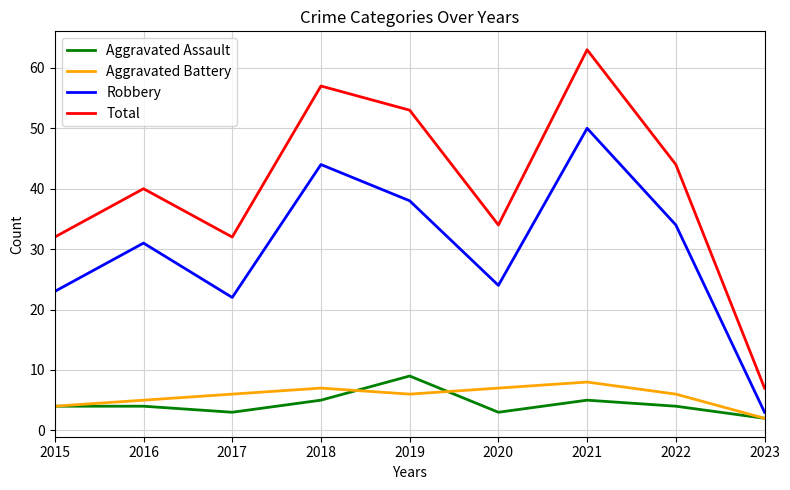

How many interior local valleys does the Robbery series have?

2